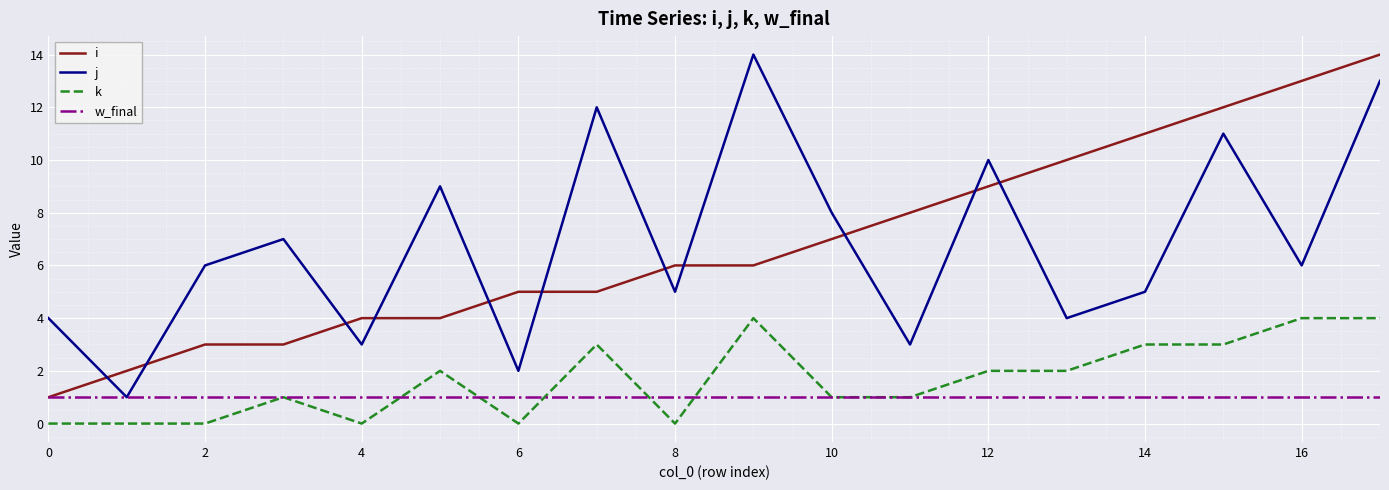

How many k values are between 0 and 3?

15